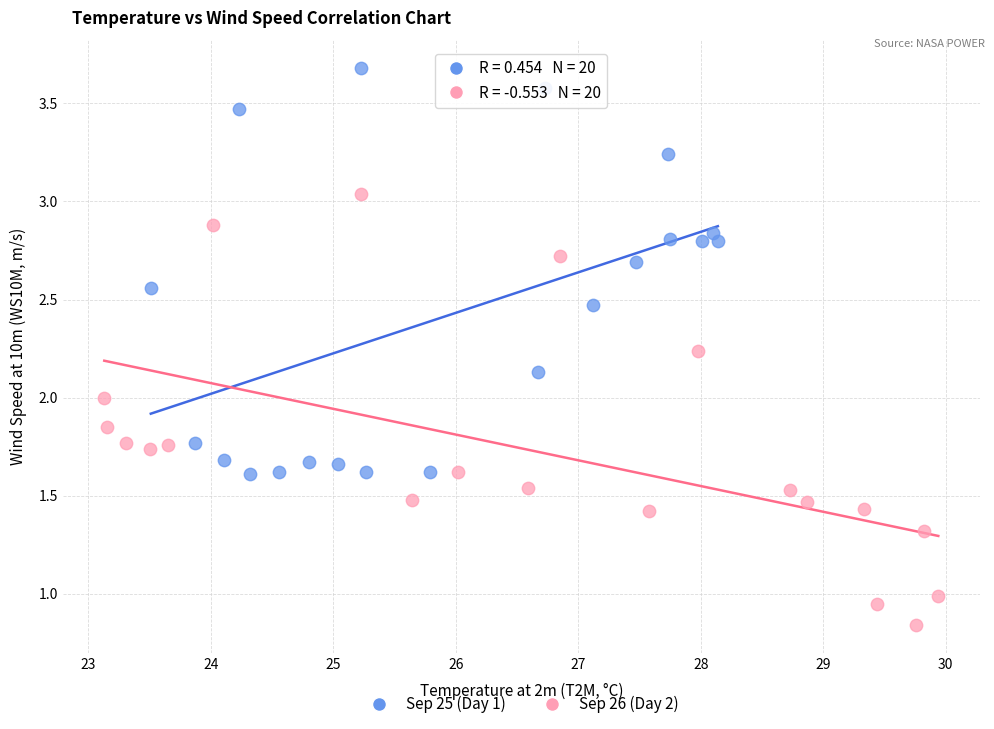

Which series contains the highest Y value?

Sep 25 (Day 1)